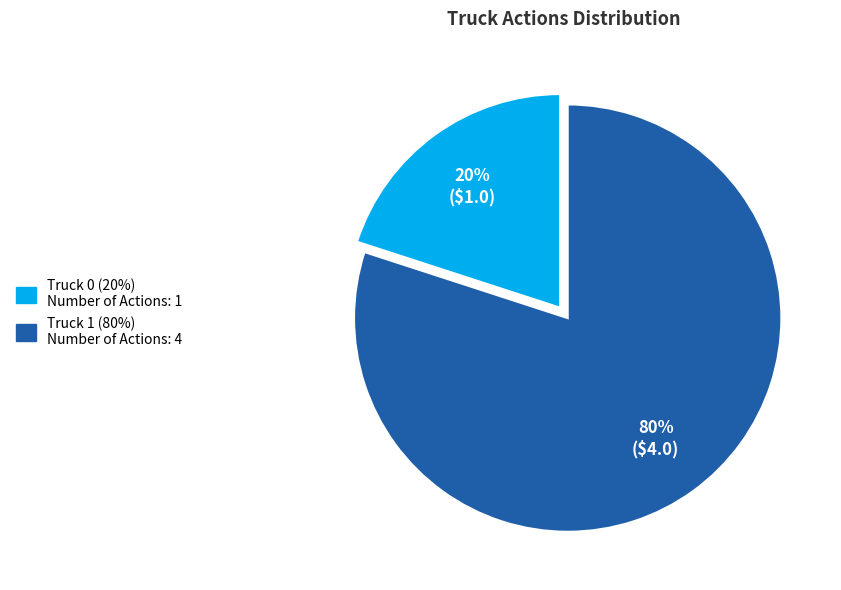

Which category has the biggest portion of the pie?

Truck 1